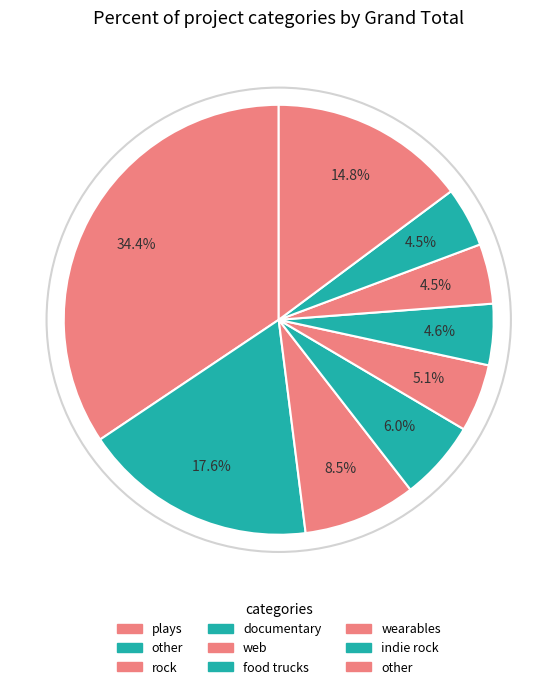

How many segments does this pie chart have?

9